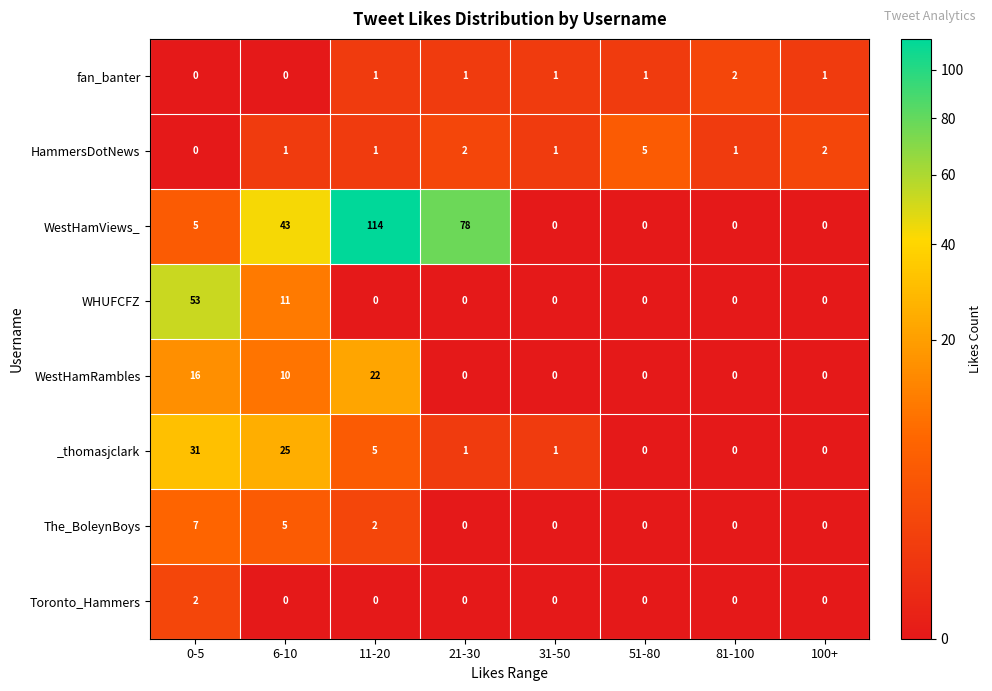

True or false: WestHamViews_ has a value of 0 at 100+.

True